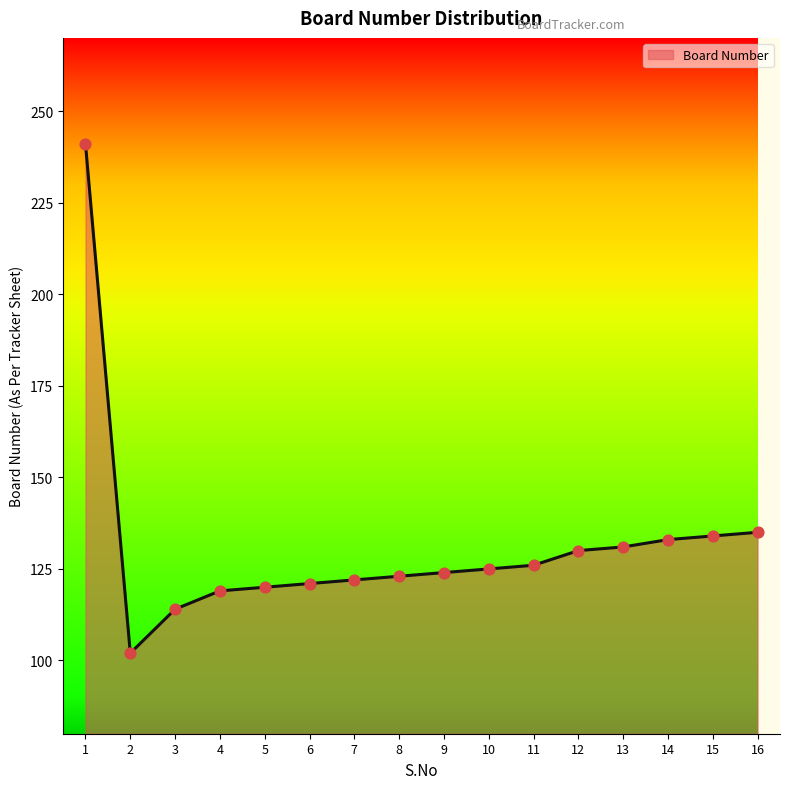

Between 4 and 12, which is larger?

12